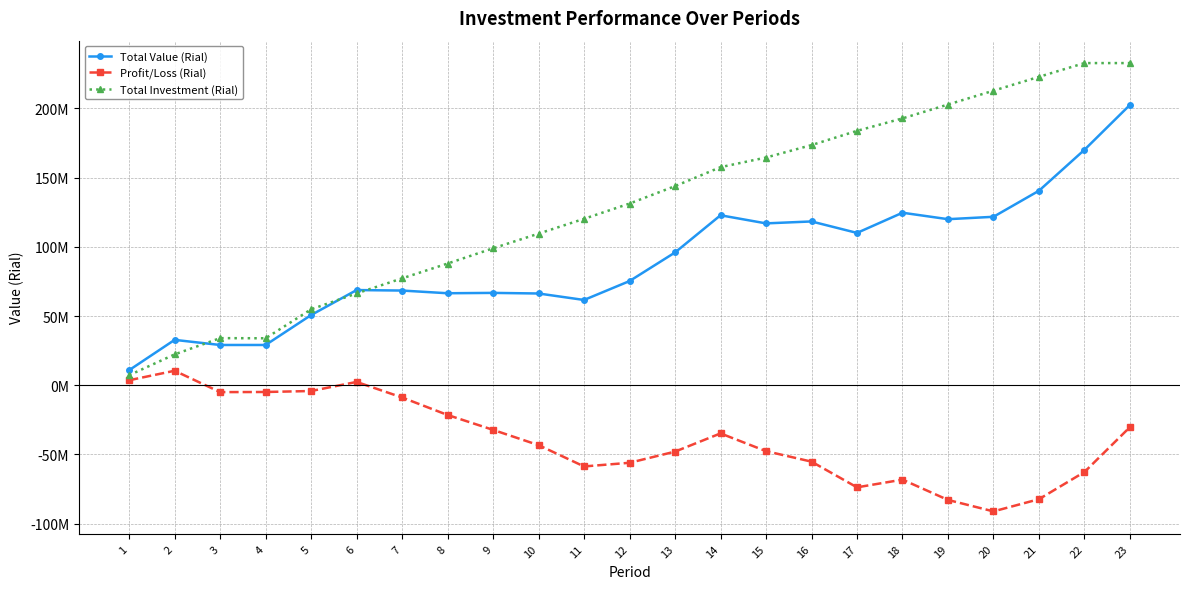

What are all the series names shown in the legend?

Total Value (Rial), Profit/Loss (Rial), Total Investment (Rial)